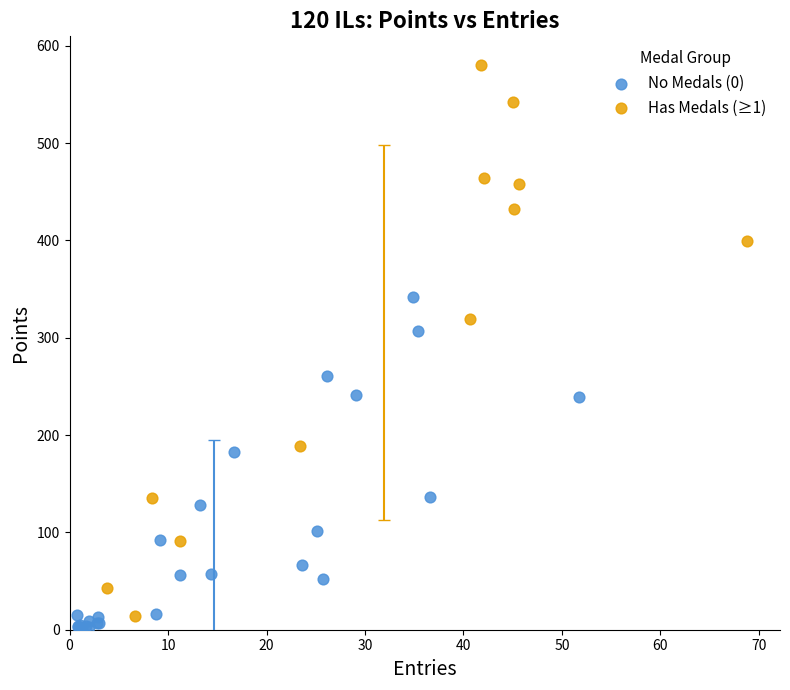

Which series has the widest spread of Y values?

Has Medals (≥1)